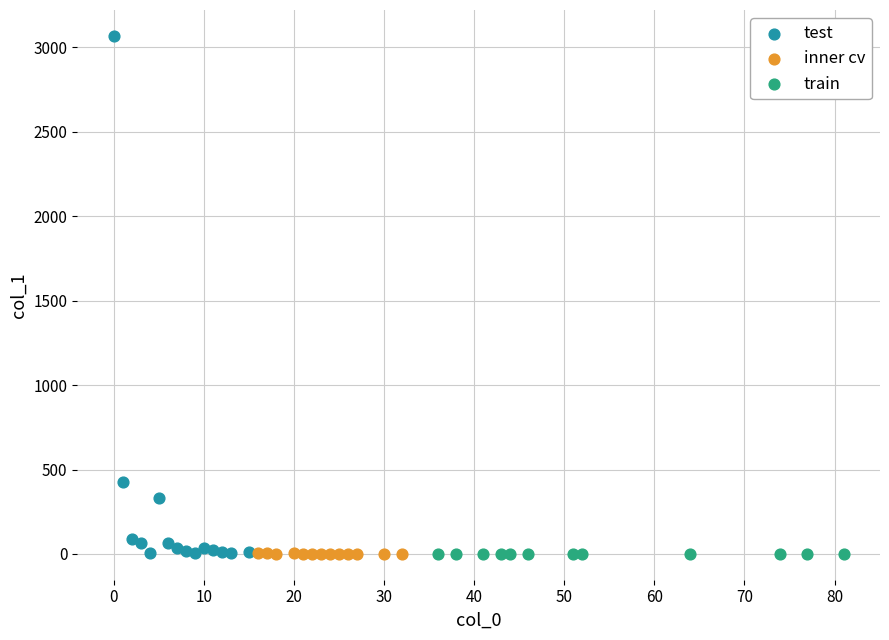

Which series contains the highest Y value?

test